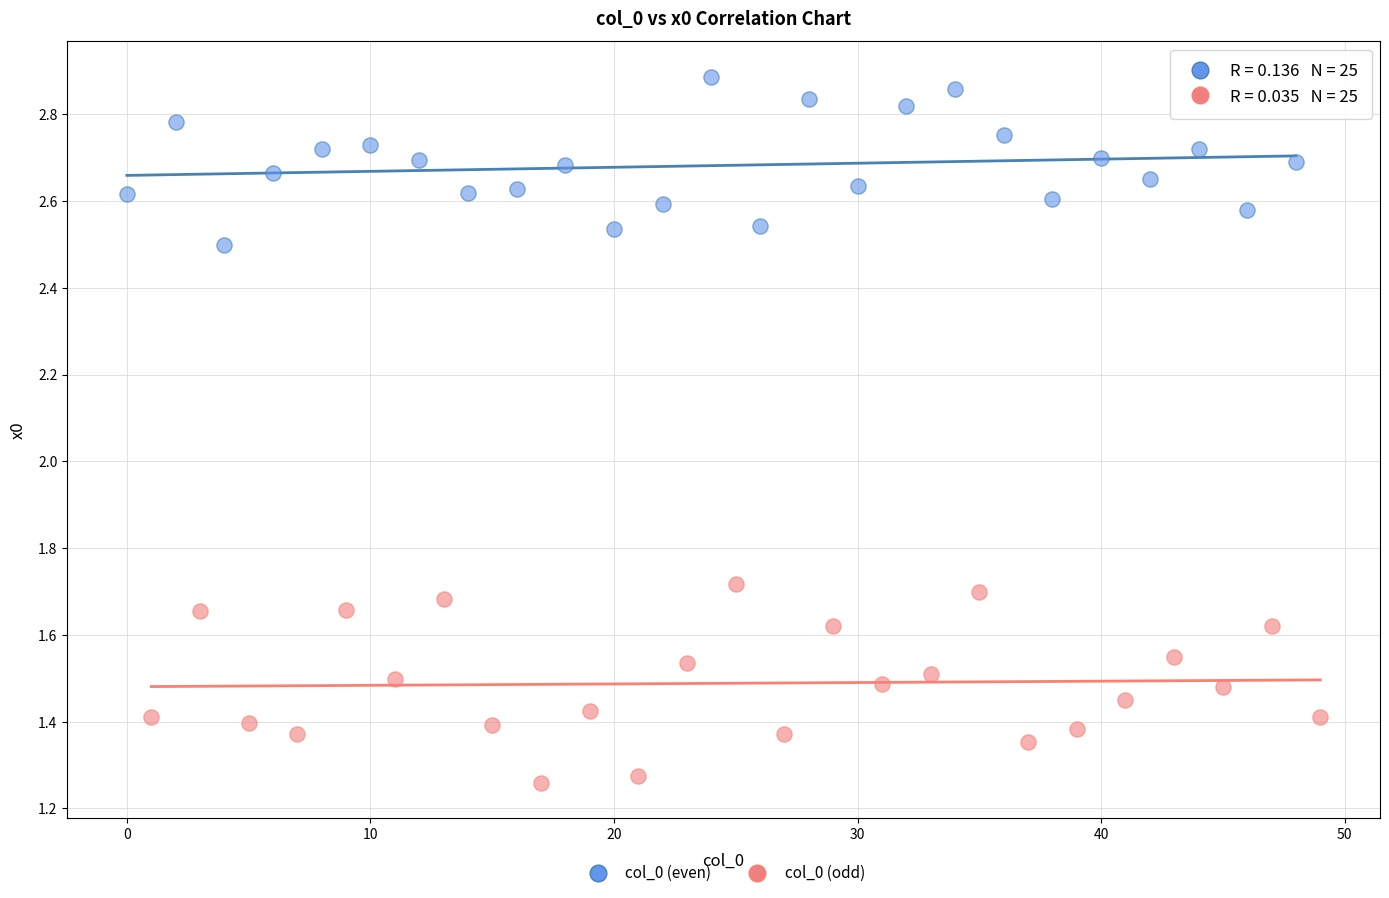

Which series reaches the maximum Y coordinate?

col_0 (even)